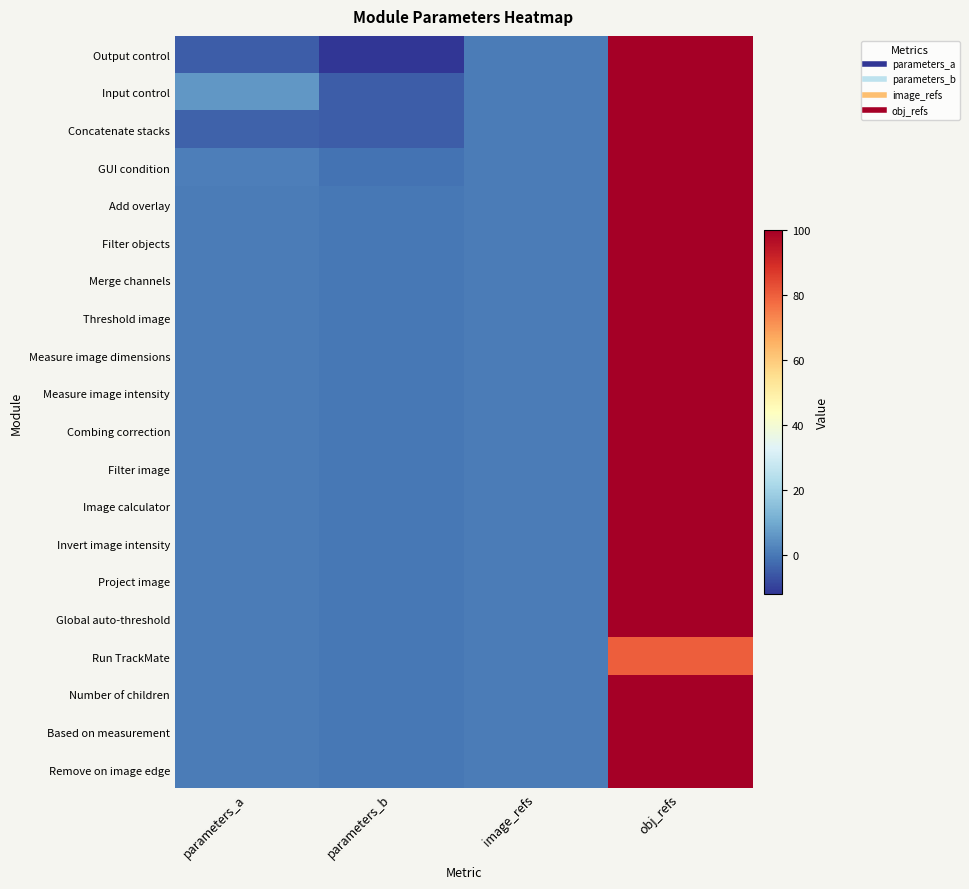

What is the difference between the highest and lowest values at obj_refs?

20.0